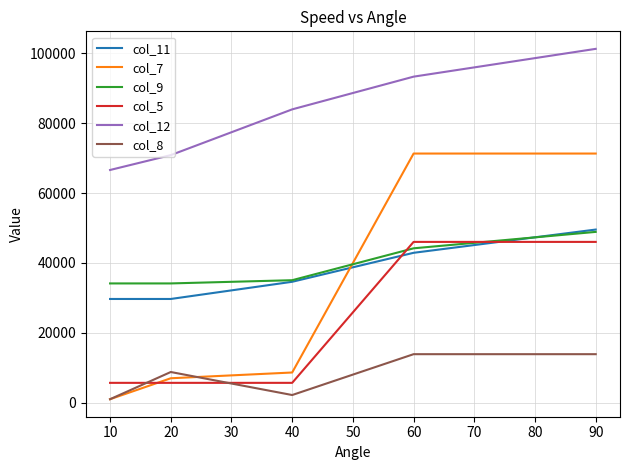

Which series changed the most between 20 and 60?

col_7